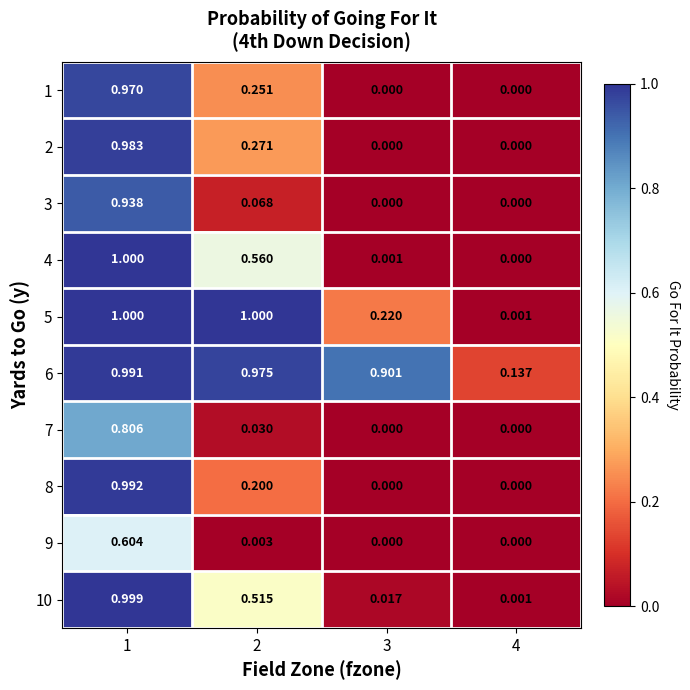

Is the value of 6 at 2 greater than the value of 8 at 3?

Yes